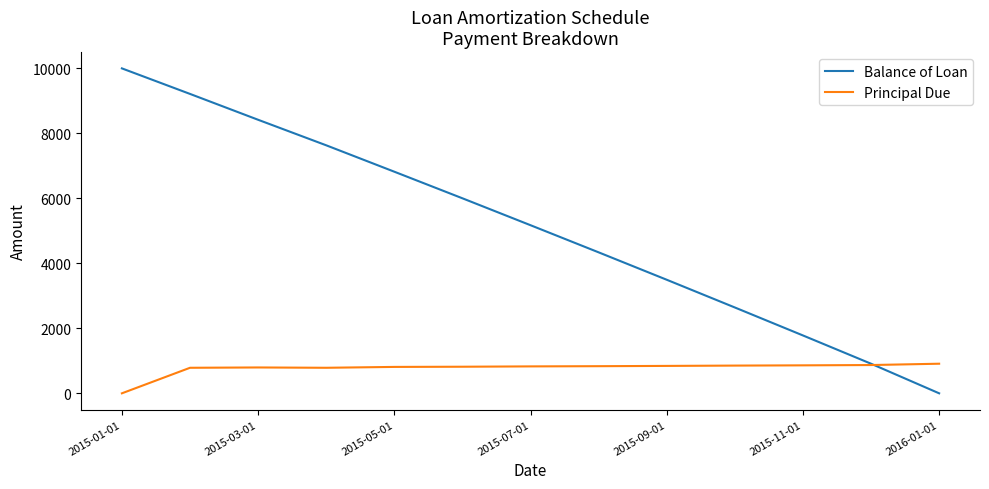

Which series has the largest total across all categories?

Balance of Loan